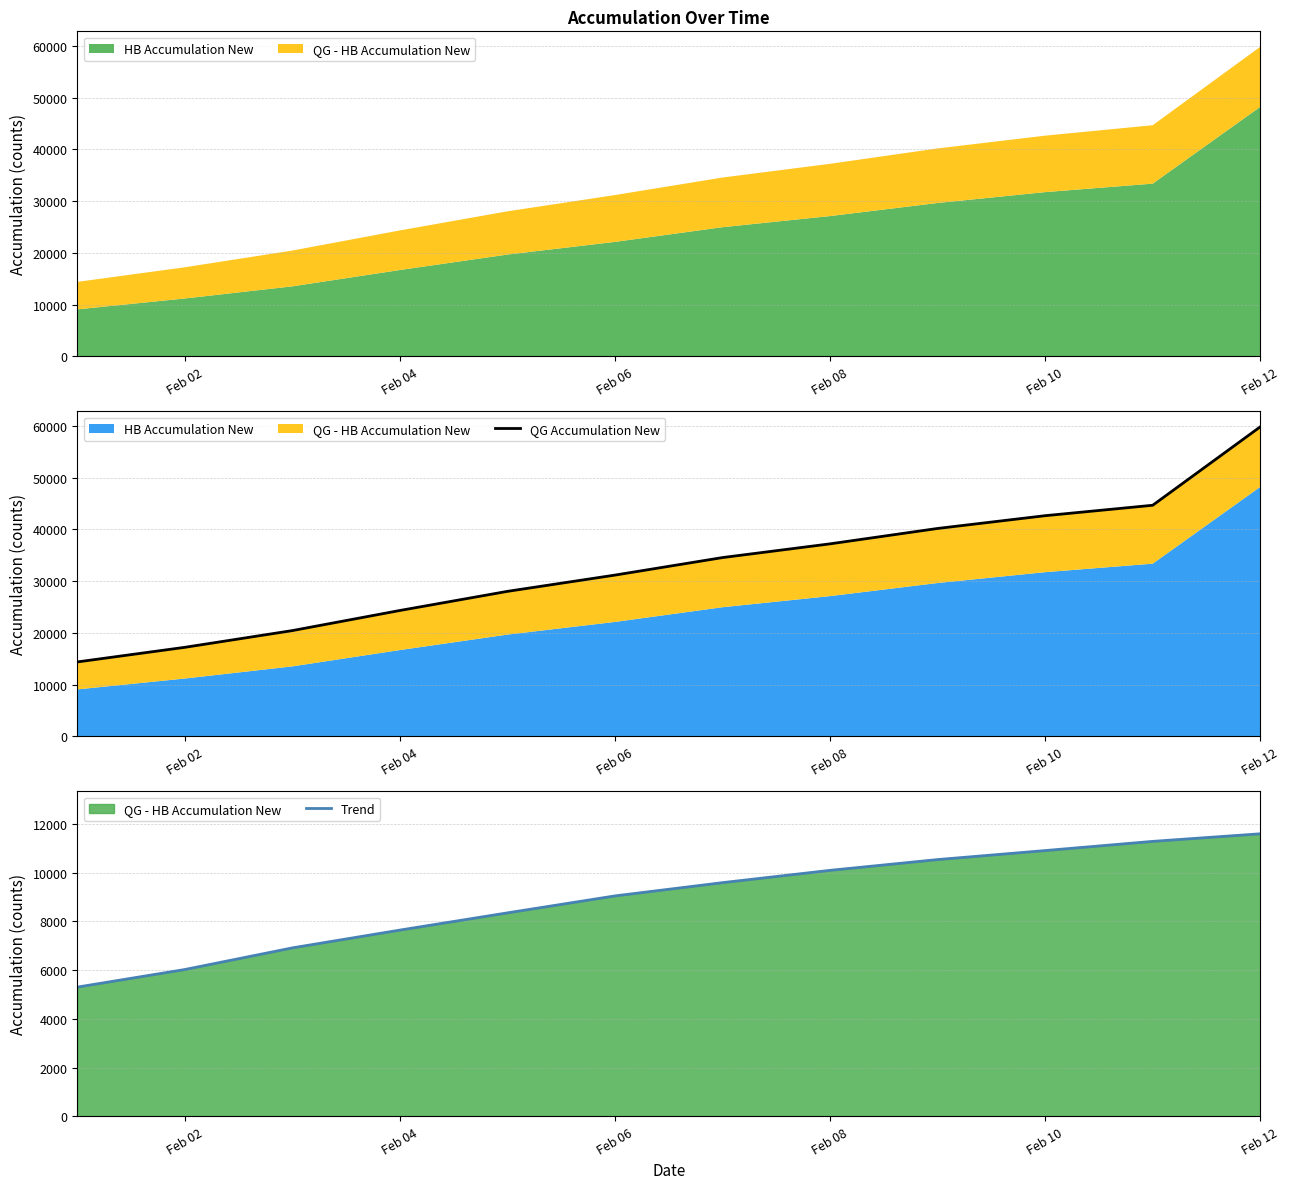

How many values in the Trend series are below 9593?

6